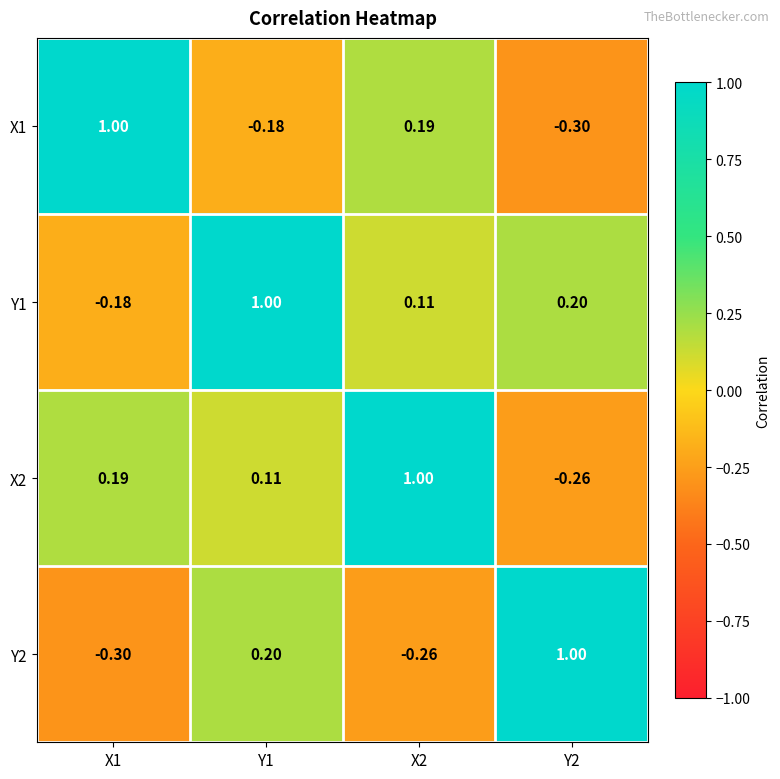

Between X2 and Y2, which is larger?

X2